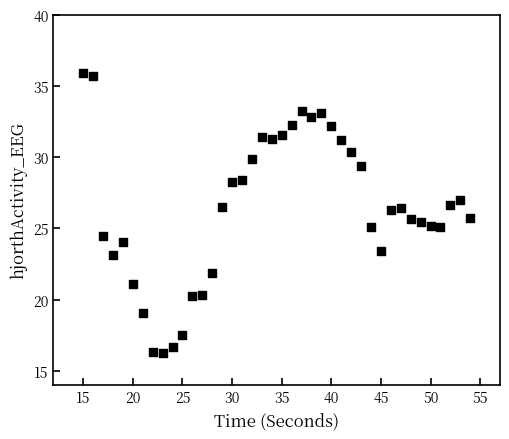

What is the range of Y values (max minus min)?

19.7